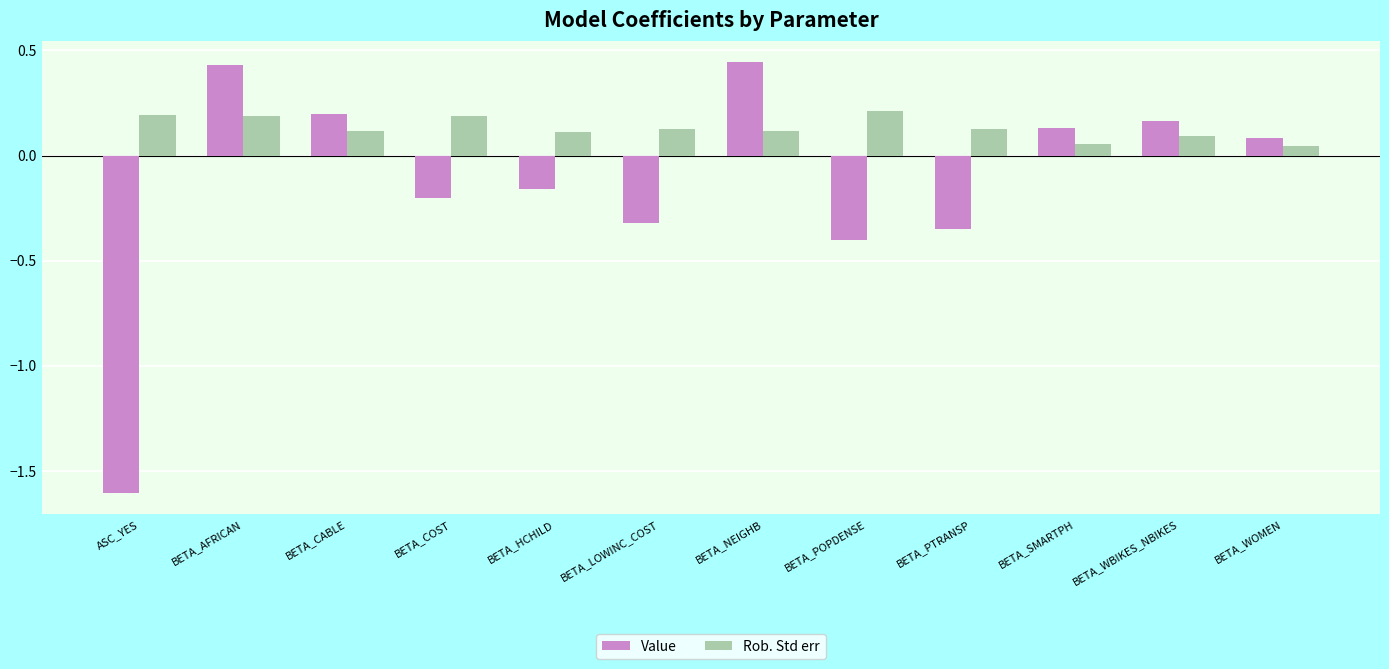

Count the Rob. Std err values in the range 0 to 1.

12